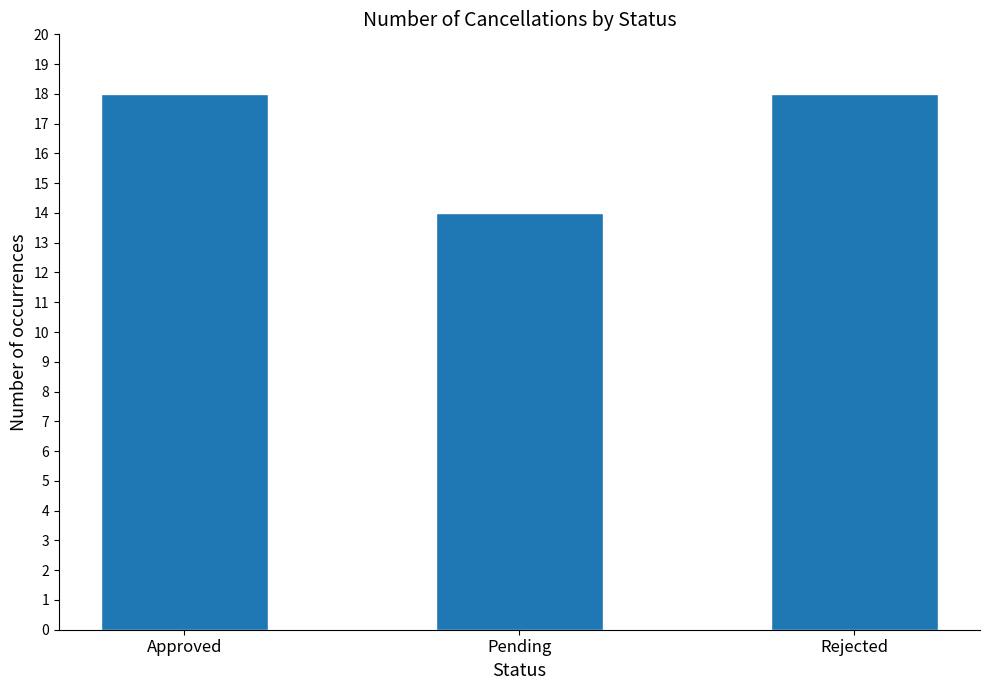

How many distinct data groups are displayed?

1